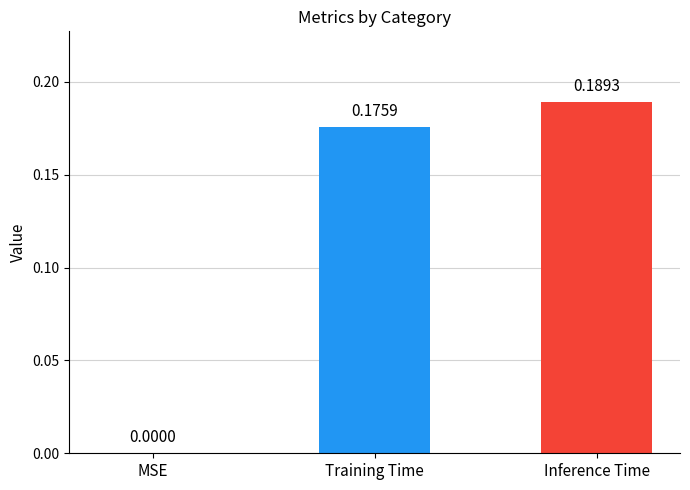

Count the values in the range 0 to 1.

3